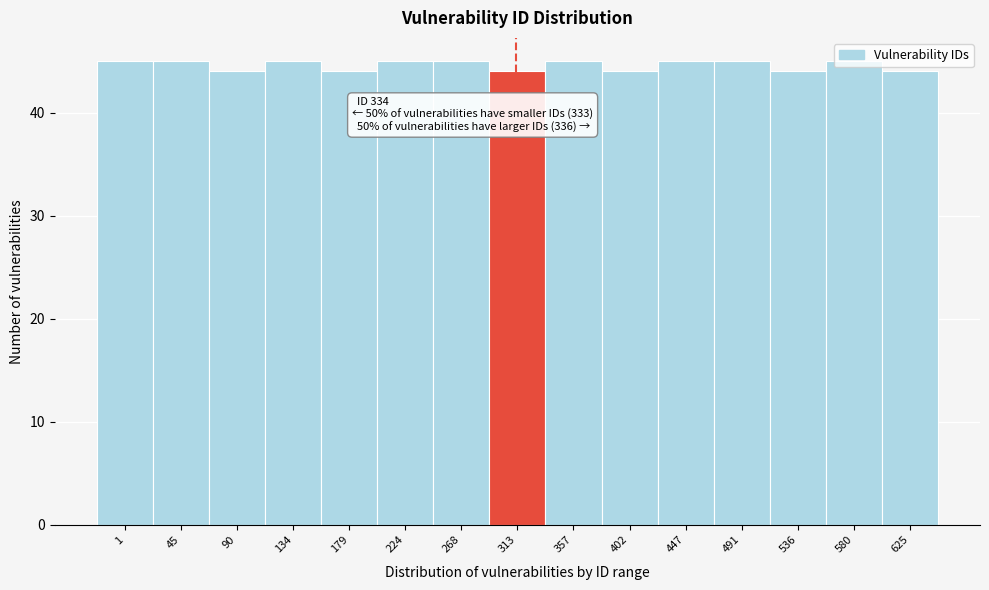

True or false: the data shows 76 at 90.

False